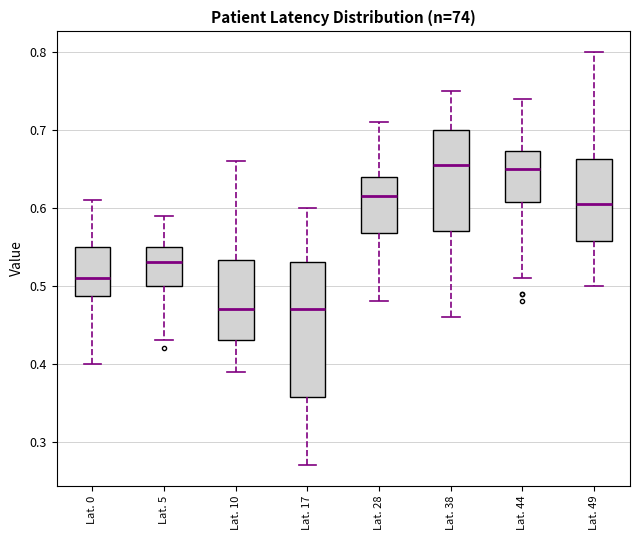

Reading left to right, read every box against the y-axis: the position of its median line, the range the box covers, and the ends of its whiskers. The values are not printed on the chart, so give them approximately, as read against the axis.

Lat. 0: median 0.51, box 0.49 to 0.55, whiskers 0.40 to 0.61
Lat. 5: median 0.53, box 0.50 to 0.55, whiskers 0.43 to 0.59
Lat. 10: median 0.47, box 0.43 to 0.53, whiskers 0.39 to 0.66
Lat. 17: median 0.47, box 0.36 to 0.53, whiskers 0.27 to 0.60
Lat. 28: median 0.62, box 0.57 to 0.64, whiskers 0.48 to 0.71
Lat. 38: median 0.66, box 0.57 to 0.70, whiskers 0.46 to 0.75
Lat. 44: median 0.65, box 0.61 to 0.67, whiskers 0.51 to 0.74
Lat. 49: median 0.61, box 0.56 to 0.66, whiskers 0.50 to 0.80